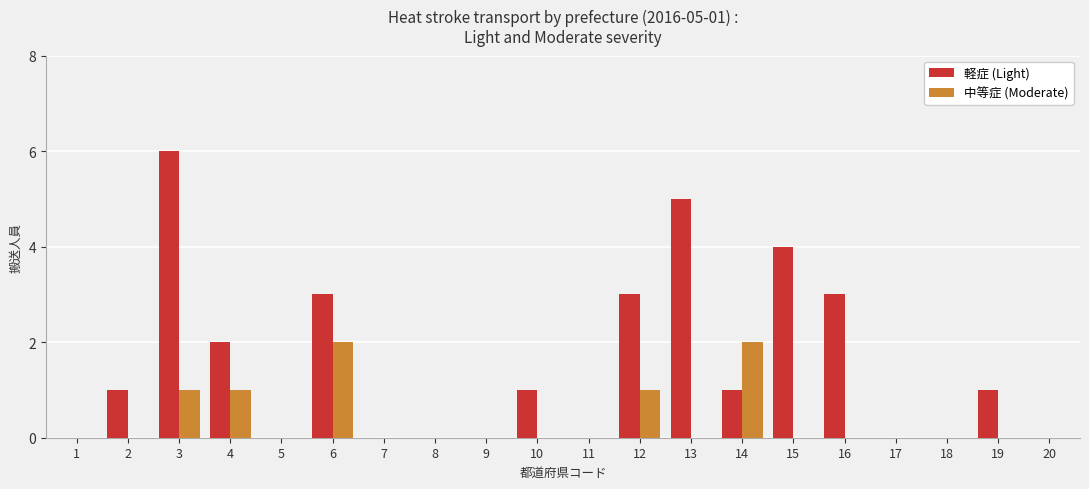

How many categories are shown in the chart?

20